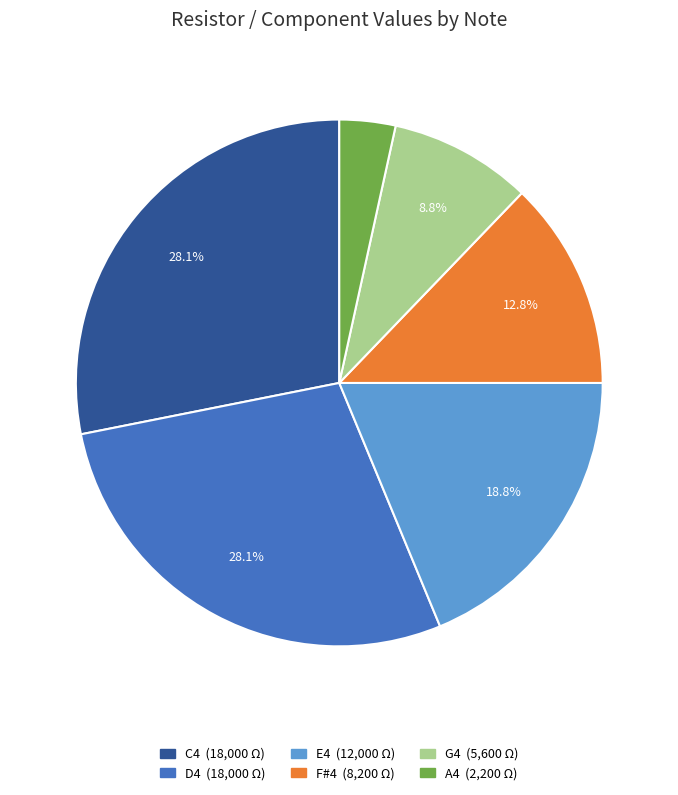

Does F#4 represent more than half of the total?

No